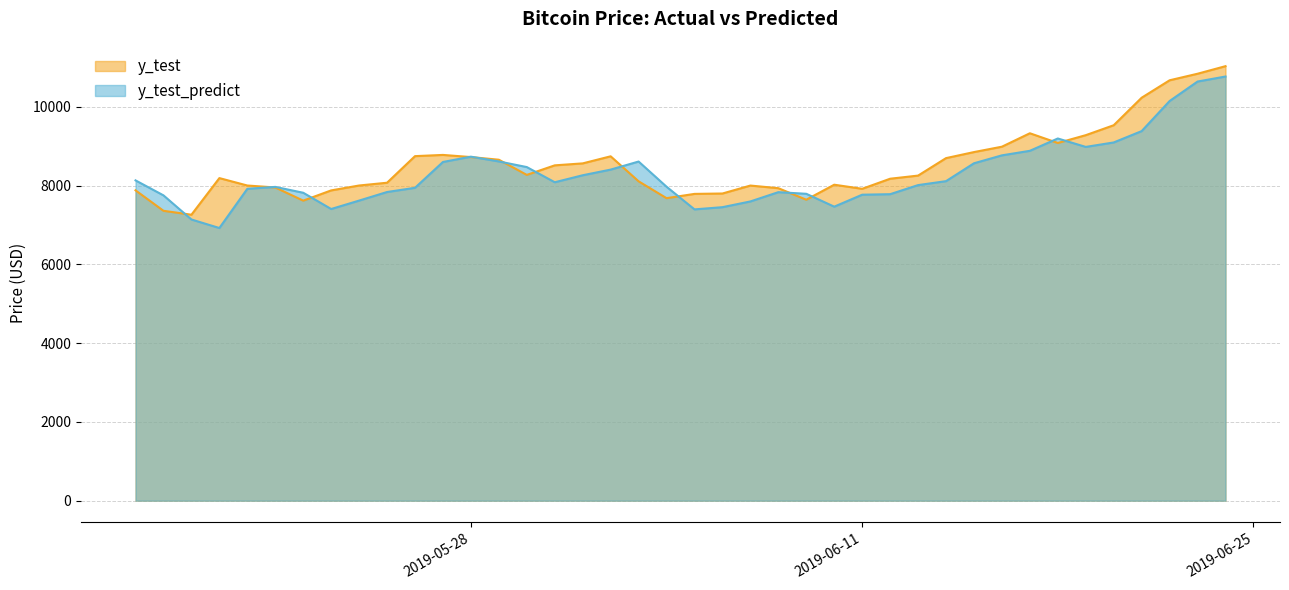

What are all the series names shown in the legend?

y_test, y_test_predict